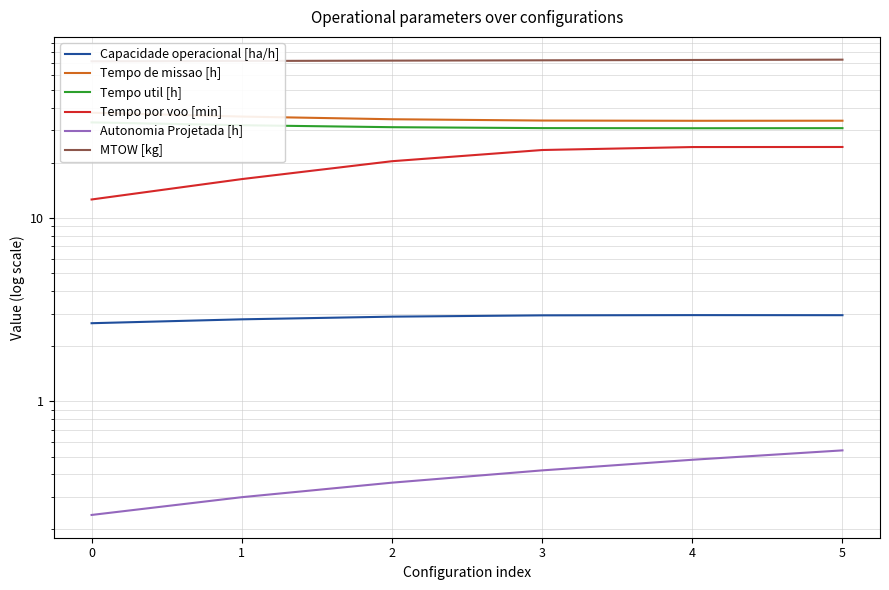

What is the sum of the Tempo util [h] values at 1 and 2?

63.3